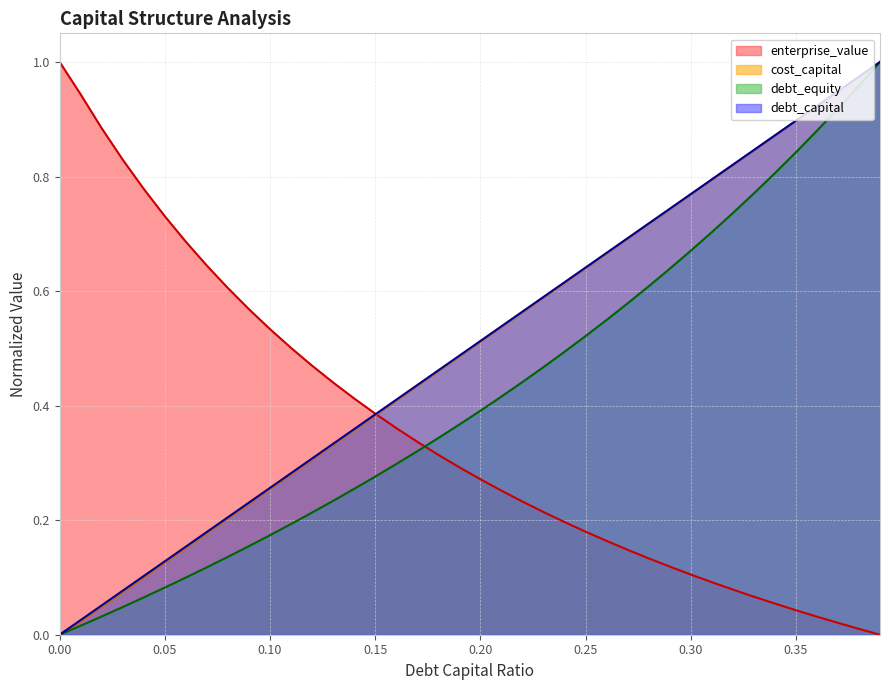

Reading right to left, list all the values displayed in this chart.

debt_capital: 1.0	1.0	0.9	0.9	0.9	0.9	0.8	0.8	0.8	0.8	0.7	0.7	0.7	0.7	0.6	0.6	0.6	0.6	0.5	0.5	0.5	0.5	0.4	0.4	0.4	0.4	0.3	0.3	0.3	0.3	0.2	0.2	0.2	0.2	0.1	0.1	0.1	0.1	0.0	0.0
cost_capital: 1.0	1.0	0.9	0.9	0.9	0.9	0.8	0.8	0.8	0.8	0.7	0.7	0.7	0.7	0.6	0.6	0.6	0.6	0.5	0.5	0.5	0.5	0.4	0.4	0.4	0.4	0.3	0.3	0.3	0.3	0.2	0.2	0.2	0.2	0.1	0.1	0.1	0.0	0.0	0.0
enterprise_value: 0.0	0.0	0.0	0.0	0.0	0.1	0.1	0.1	0.1	0.1	0.1	0.1	0.1	0.2	0.2	0.2	0.2	0.2	0.3	0.3	0.3	0.3	0.3	0.4	0.4	0.4	0.4	0.5	0.5	0.5	0.6	0.6	0.6	0.7	0.7	0.8	0.8	0.9	0.9	1.0
debt_equity: 1.0	1.0	0.9	0.9	0.8	0.8	0.8	0.7	0.7	0.7	0.6	0.6	0.6	0.5	0.5	0.5	0.5	0.4	0.4	0.4	0.4	0.3	0.3	0.3	0.3	0.3	0.2	0.2	0.2	0.2	0.2	0.1	0.1	0.1	0.1	0.1	0.0	0.0	0.0	0.0